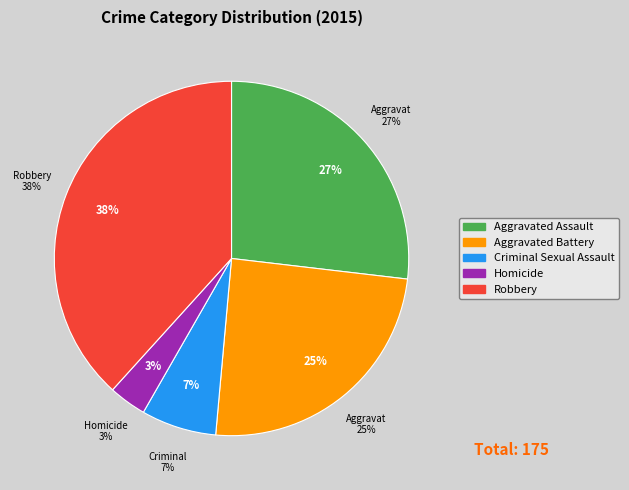

How many segments does this pie chart have?

5